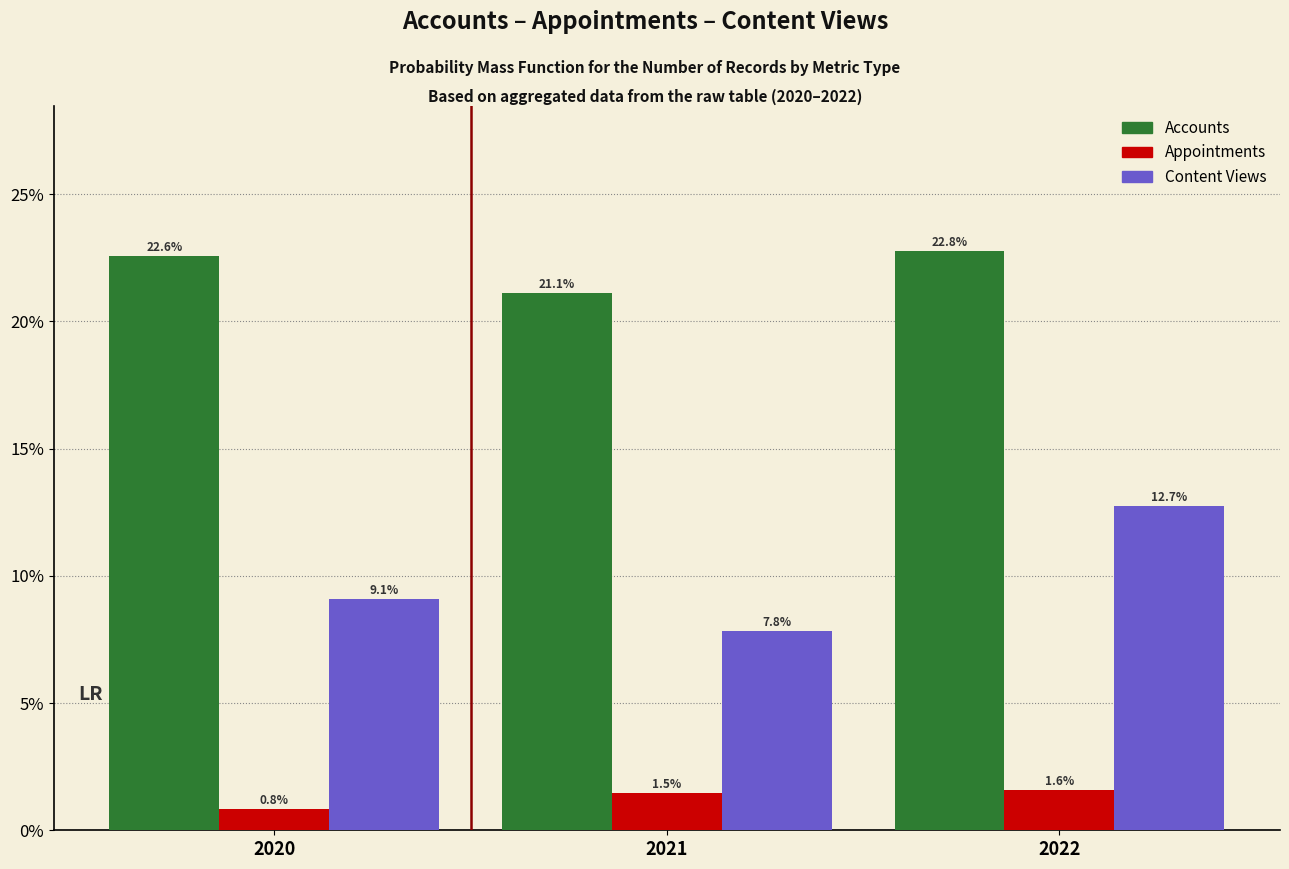

Reading left to right, list all the values displayed in this chart.

Accounts: 22.6	21.1	22.8
Appointments: 0.8	1.5	1.6
Content Views: 9.1	7.8	12.7